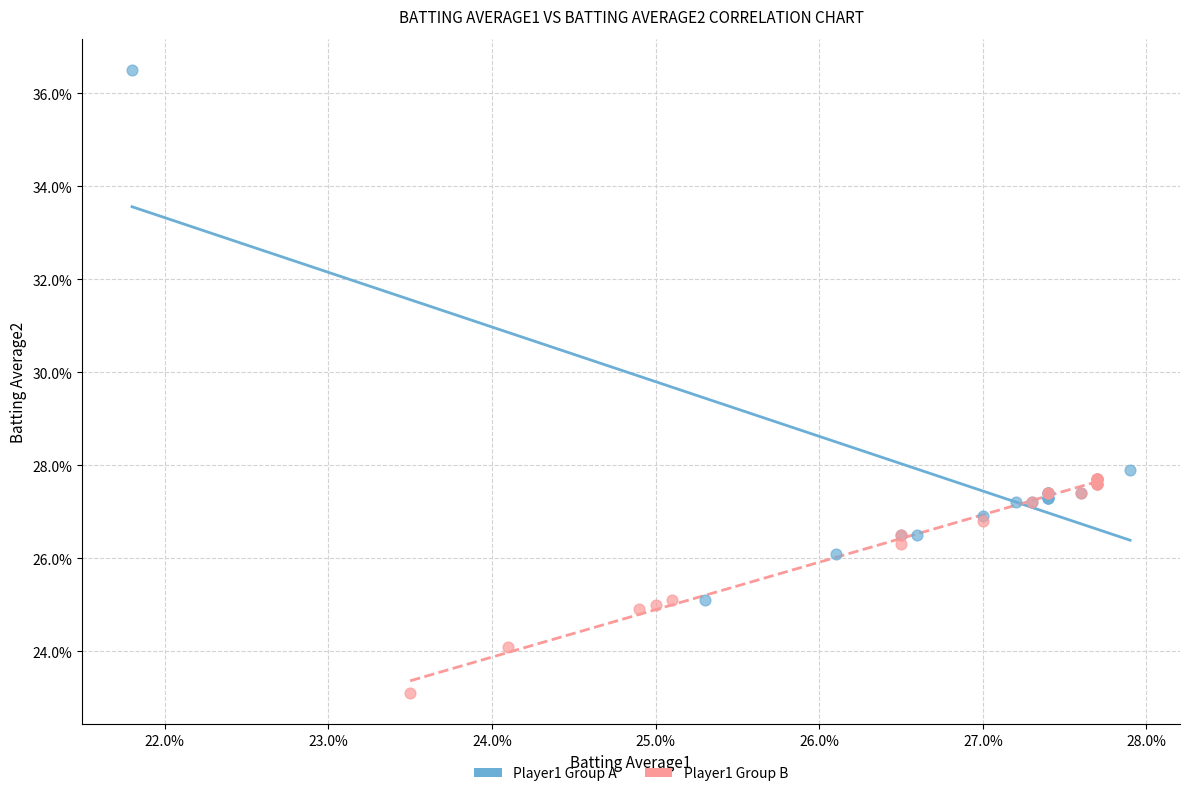

What are all the series names shown in the legend?

Player1 Group A, Player1 Group B